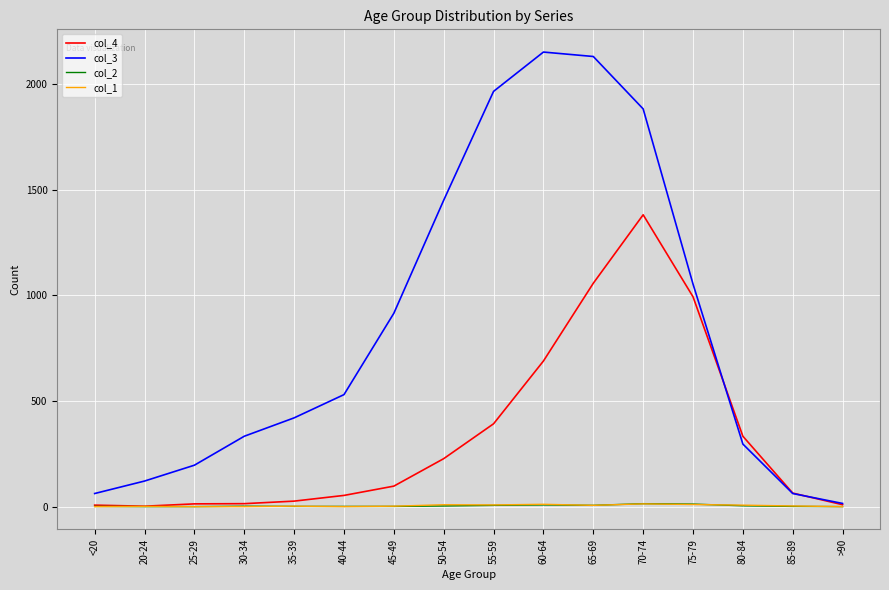

What is the difference between the maximum and minimum values in the col_3 series?

2136